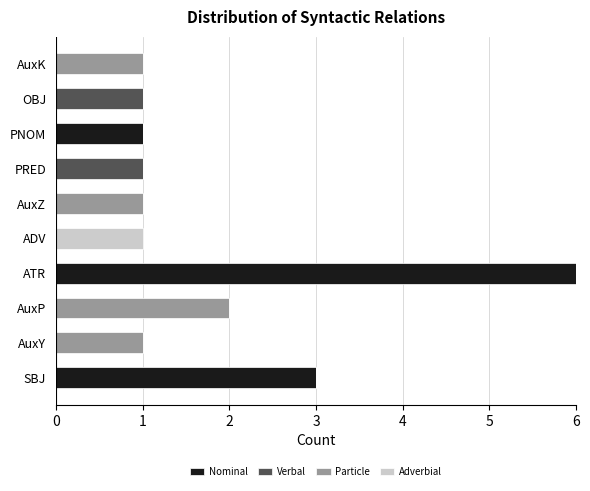

The Nominal series shows -3 at PRED. True or false?

False